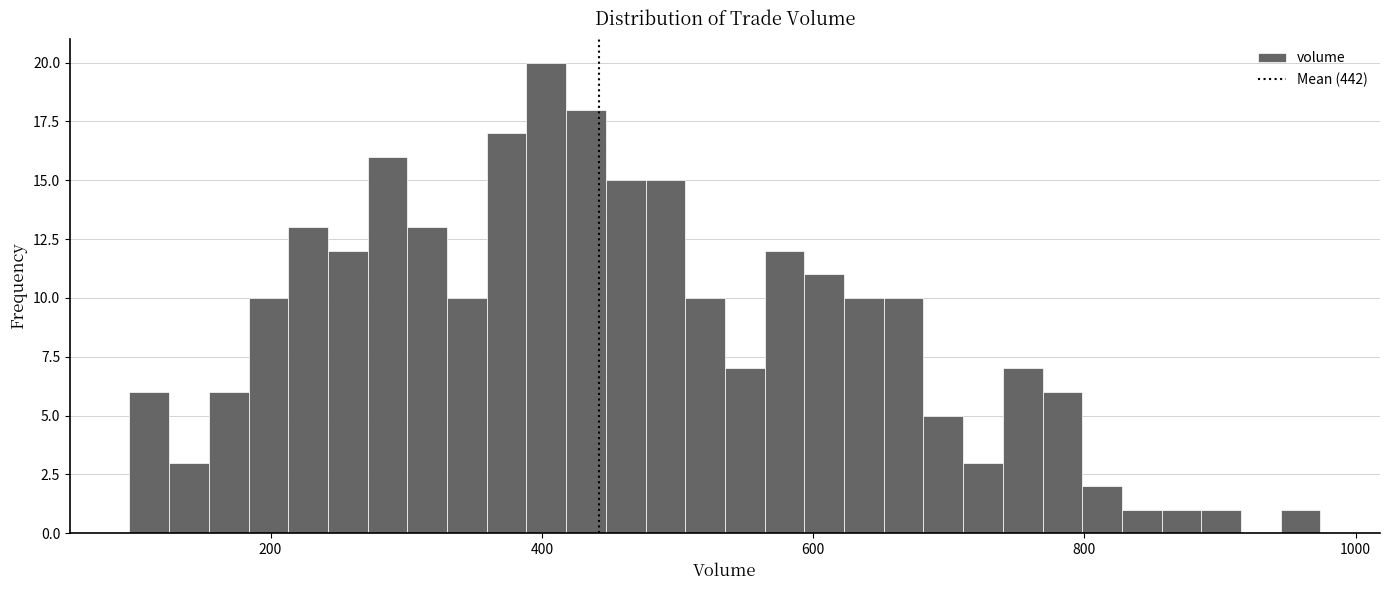

Around what value on the x-axis is the tallest bar? Give the approximate position of its centre, as read against the axis.

400